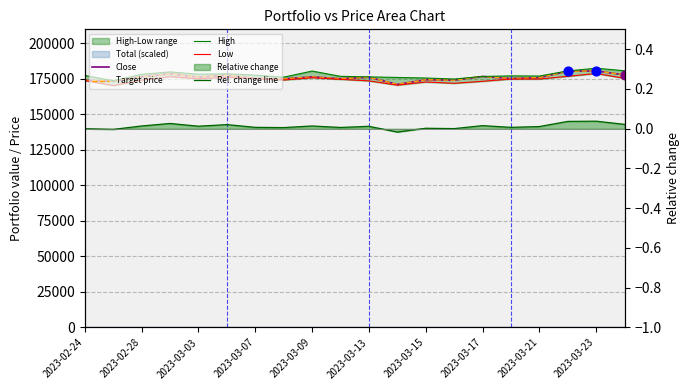

Which series has the largest Y range (max minus min)?

Close